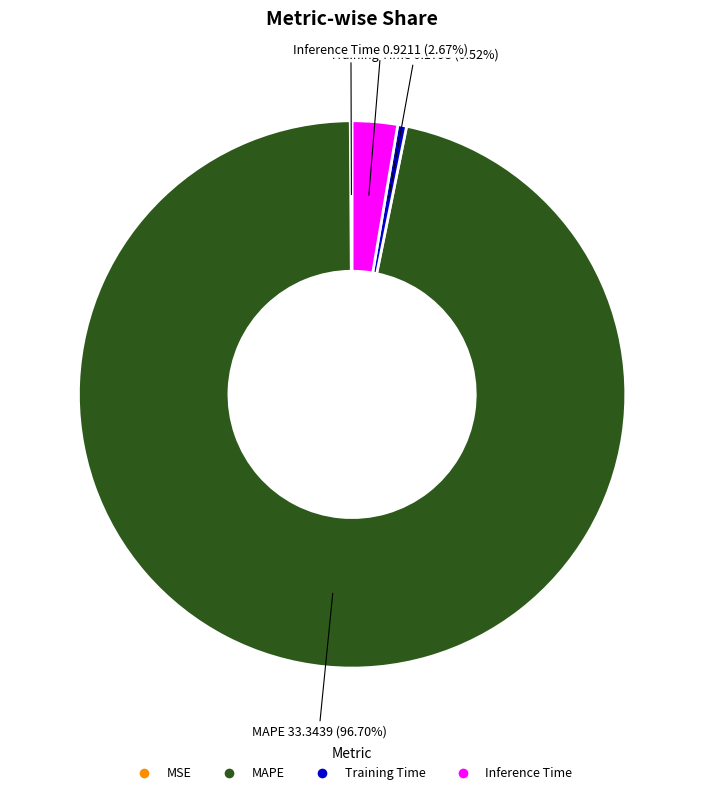

Is the sum of MAPE and Inference Time greater than half?

Yes